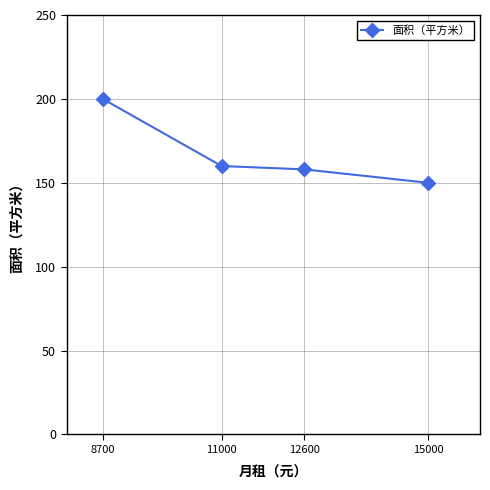

Count the number of data series in this chart.

1